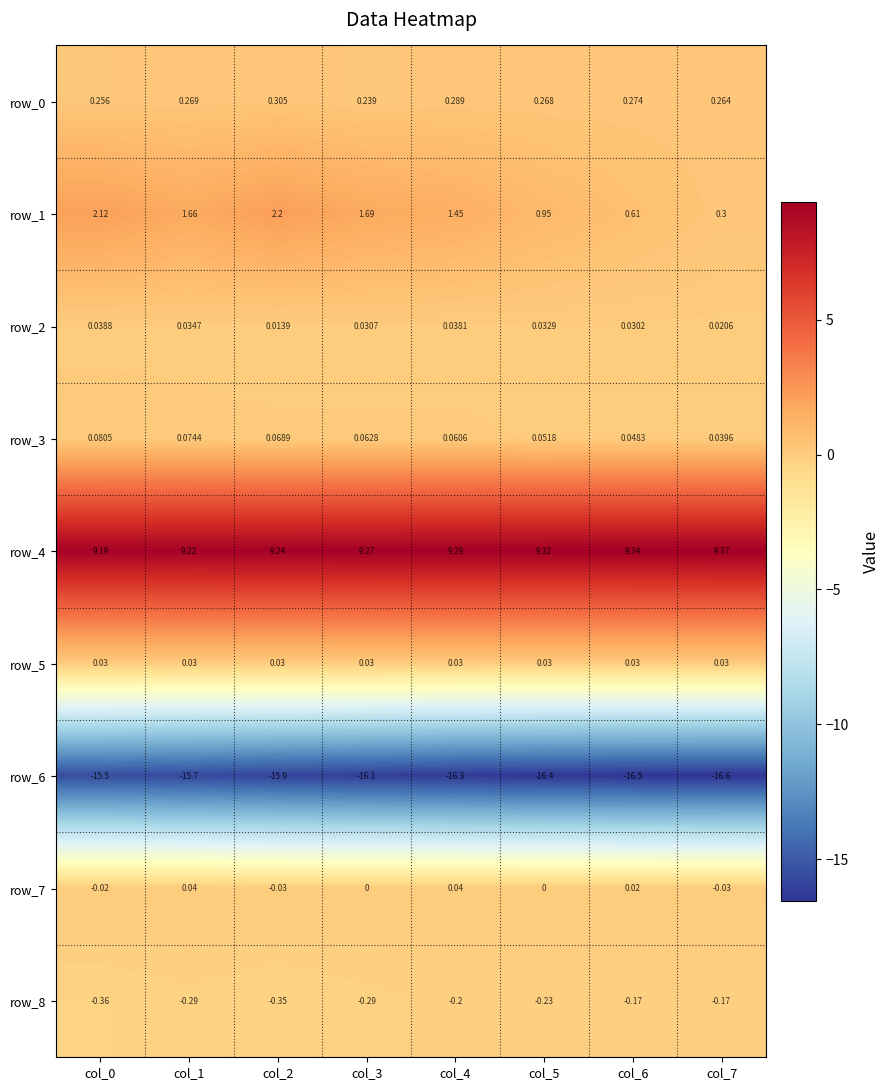

How many series are shown in this chart?

9